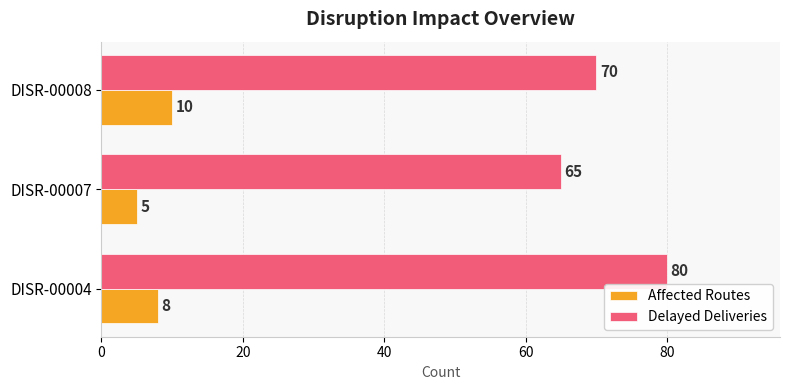

How many Delayed Deliveries values are between 65 and 80?

3